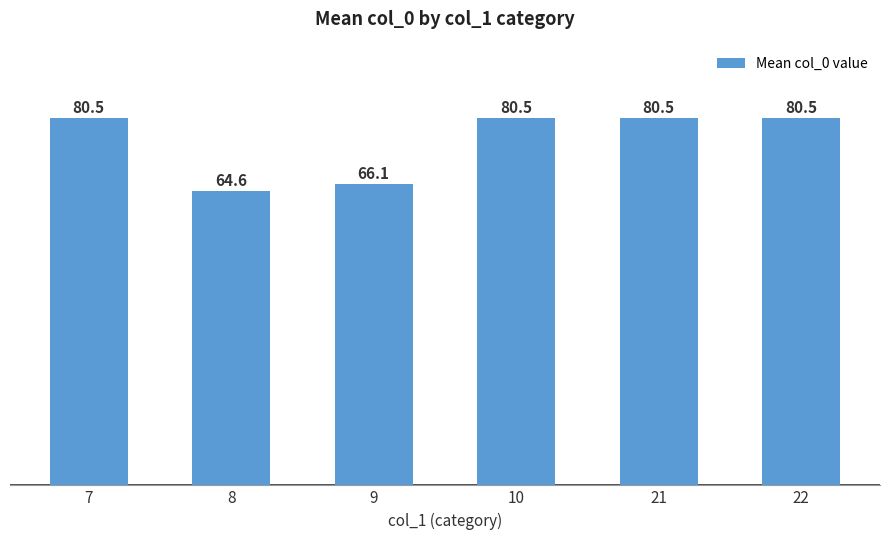

What is the change in value from 8 to 22?

+15.9